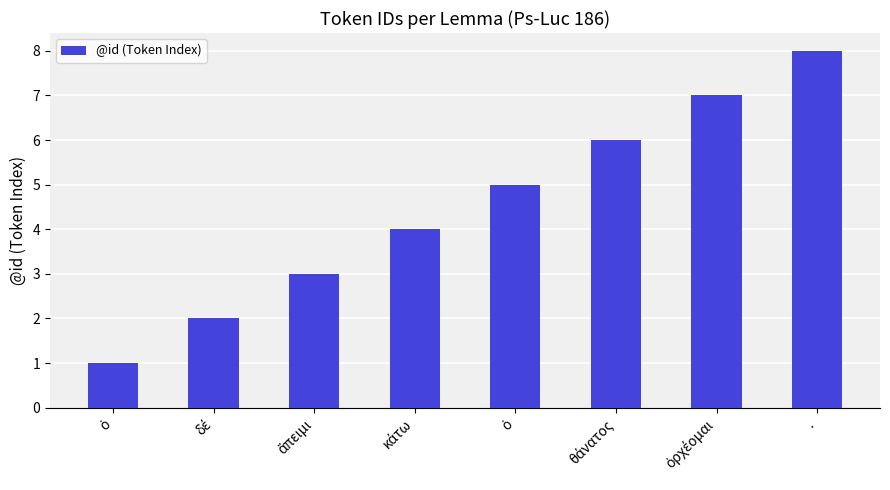

How many bars are there in total?

8